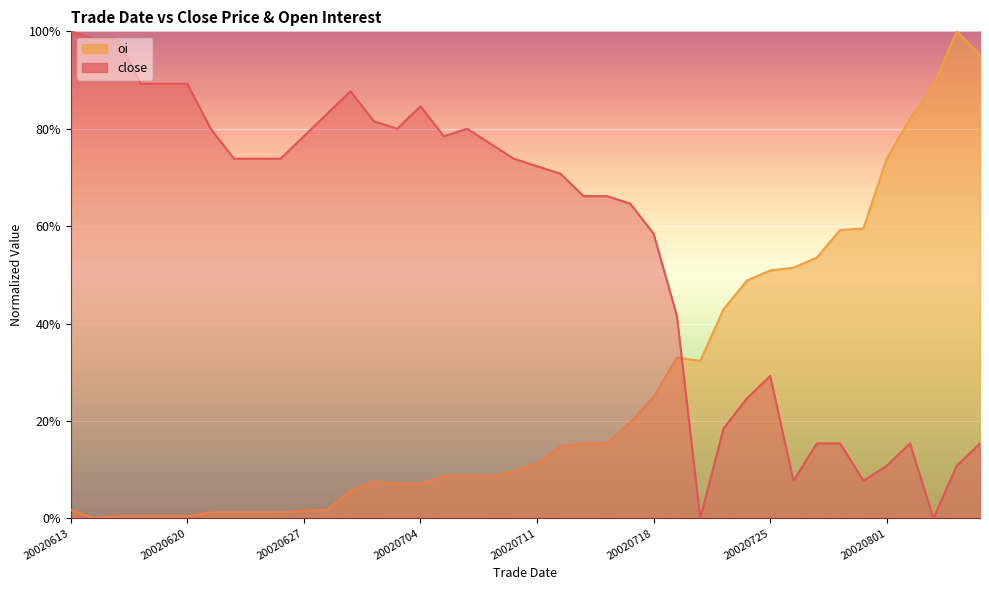

What is the sum of all close values?

22.8